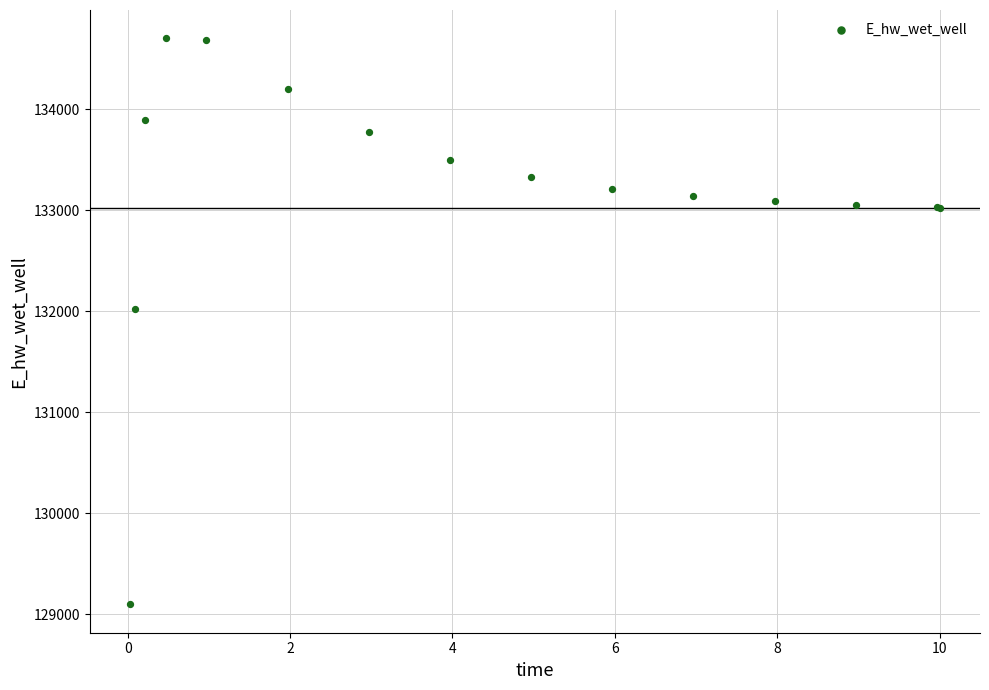

What Y value in the scatter plot is closest to 131899?

132021.1